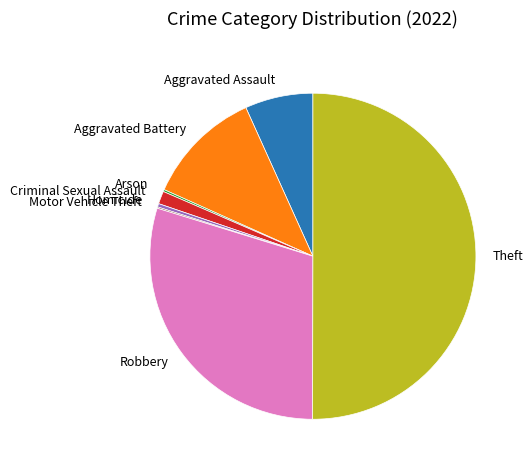

Do Criminal Sexual Assault and Aggravated Battery together represent more than half of the pie?

No